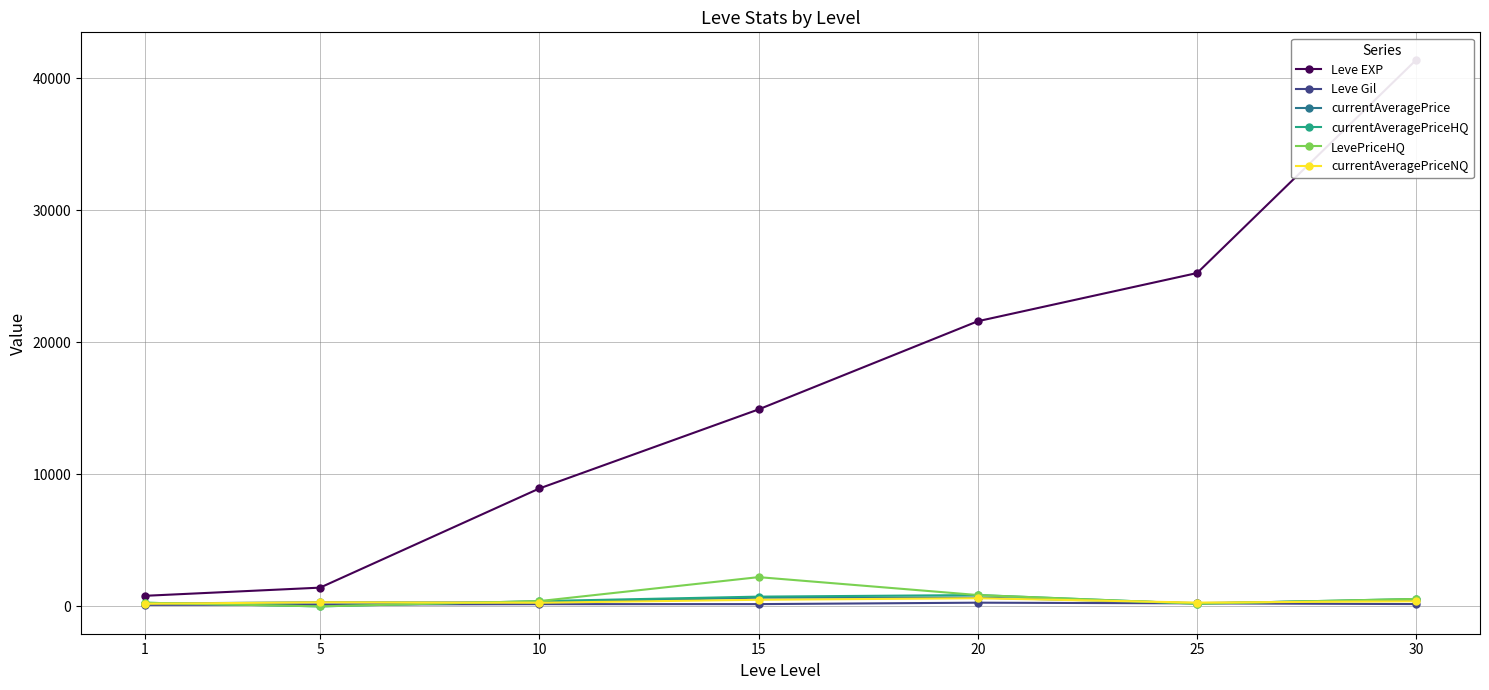

What is the difference between the maximum and second lowest values in the currentAveragePriceHQ series?

650.6